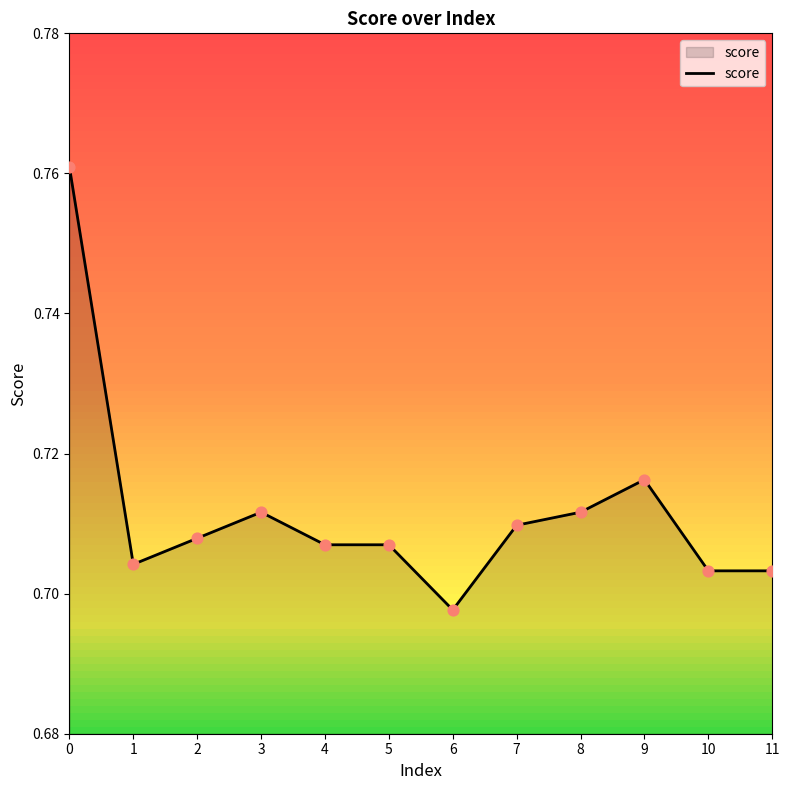

Between 6 and 7, which is larger?

7